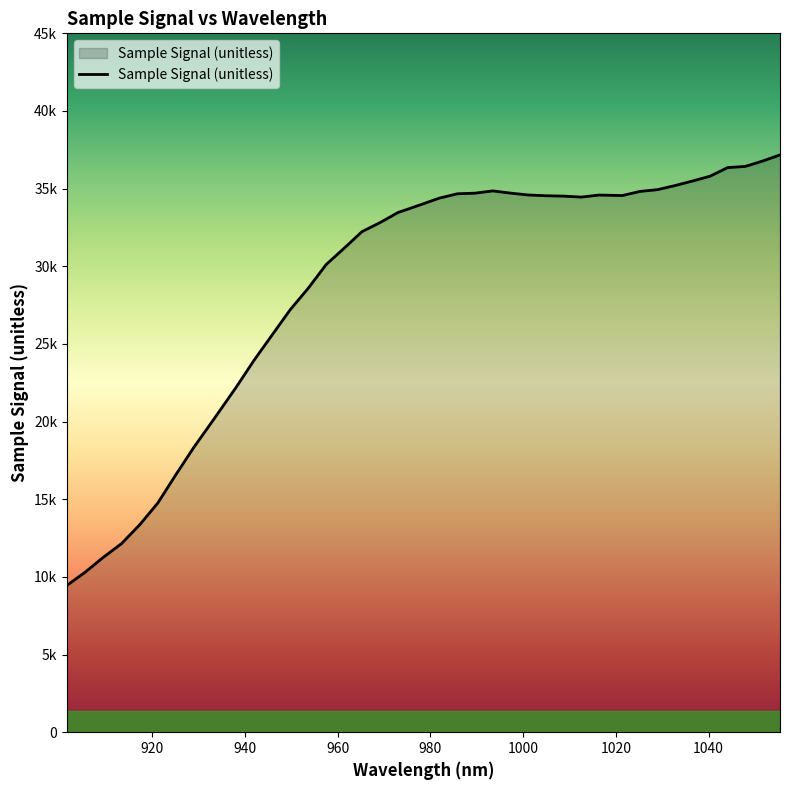

Is this an area chart (filled region under the line)?

Yes